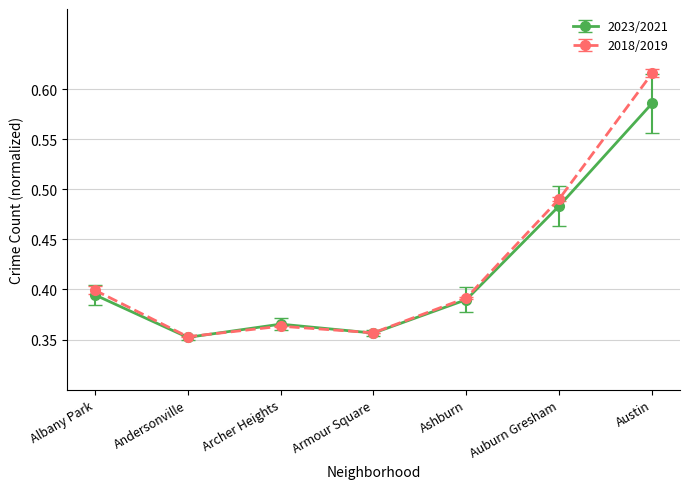

What are all the series names shown in the legend?

2023/2021, 2018/2019